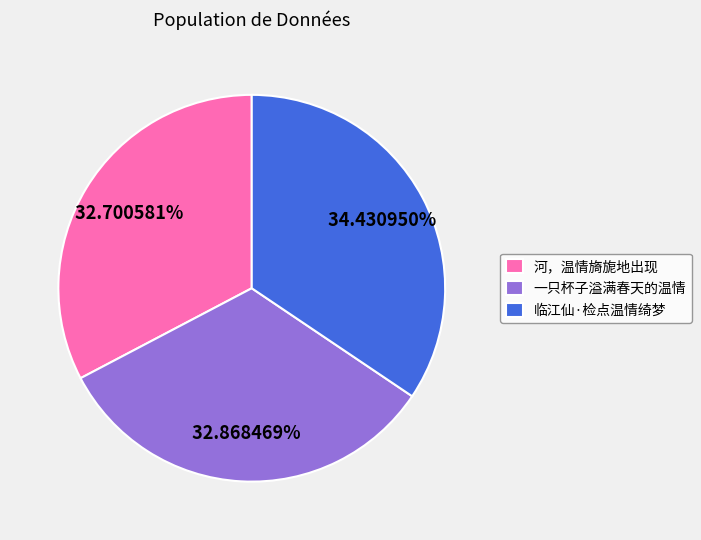

To the nearest percent, what is the combined percentage of 临江仙·检点温情绮梦 and 一只杯子溢满春天的温情?

67%